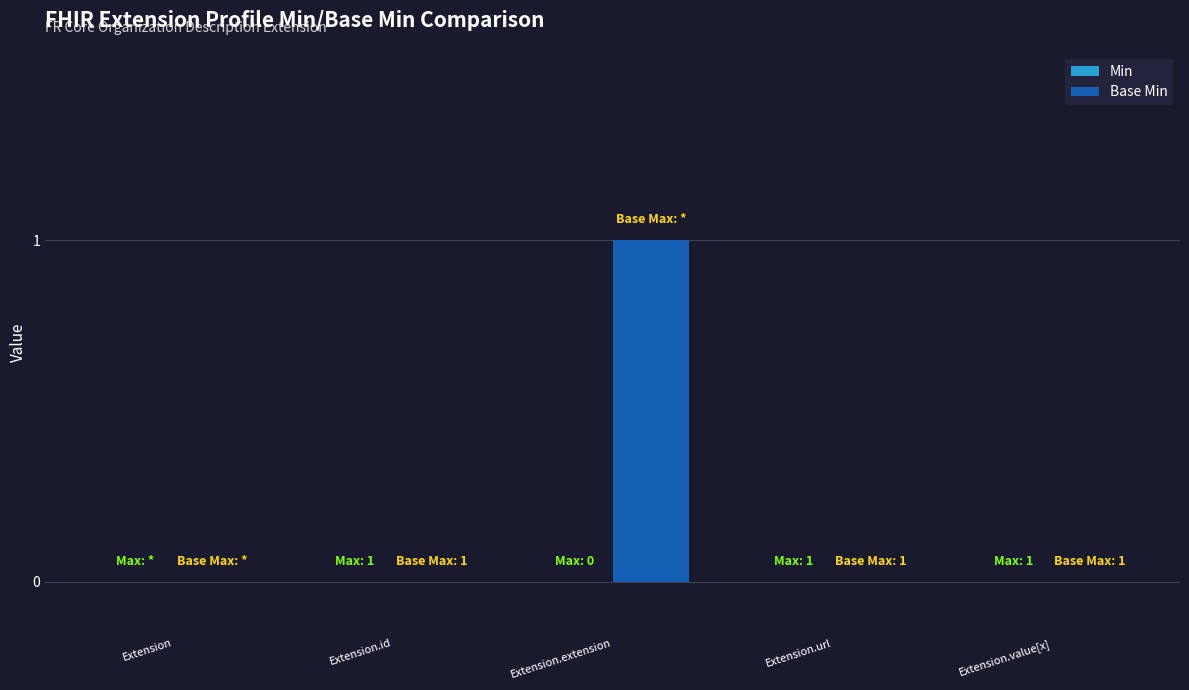

What is the greatest value displayed?

1